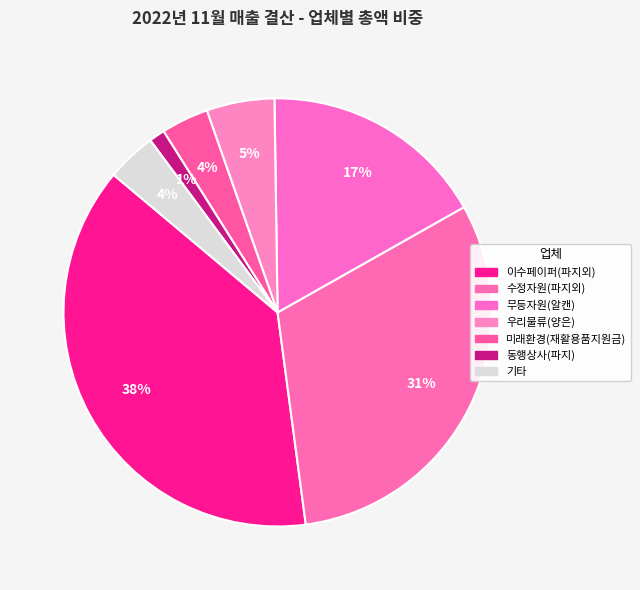

How many segments does this pie chart have?

7